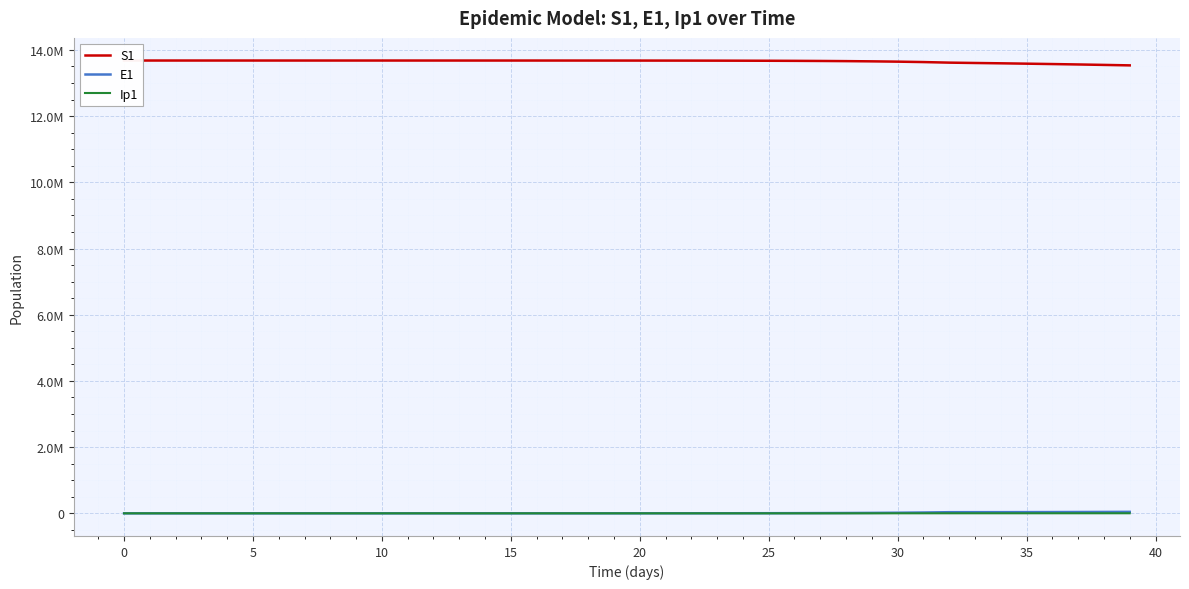

Is the value of S1 at 25 greater than the value of E1 at 22?

Yes